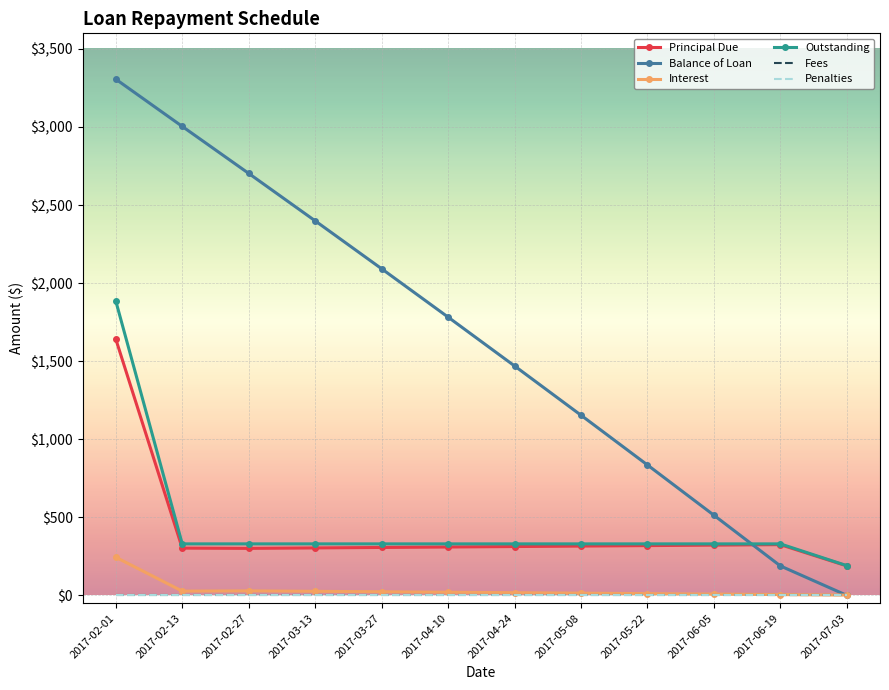

Count the number of data series in this chart.

6